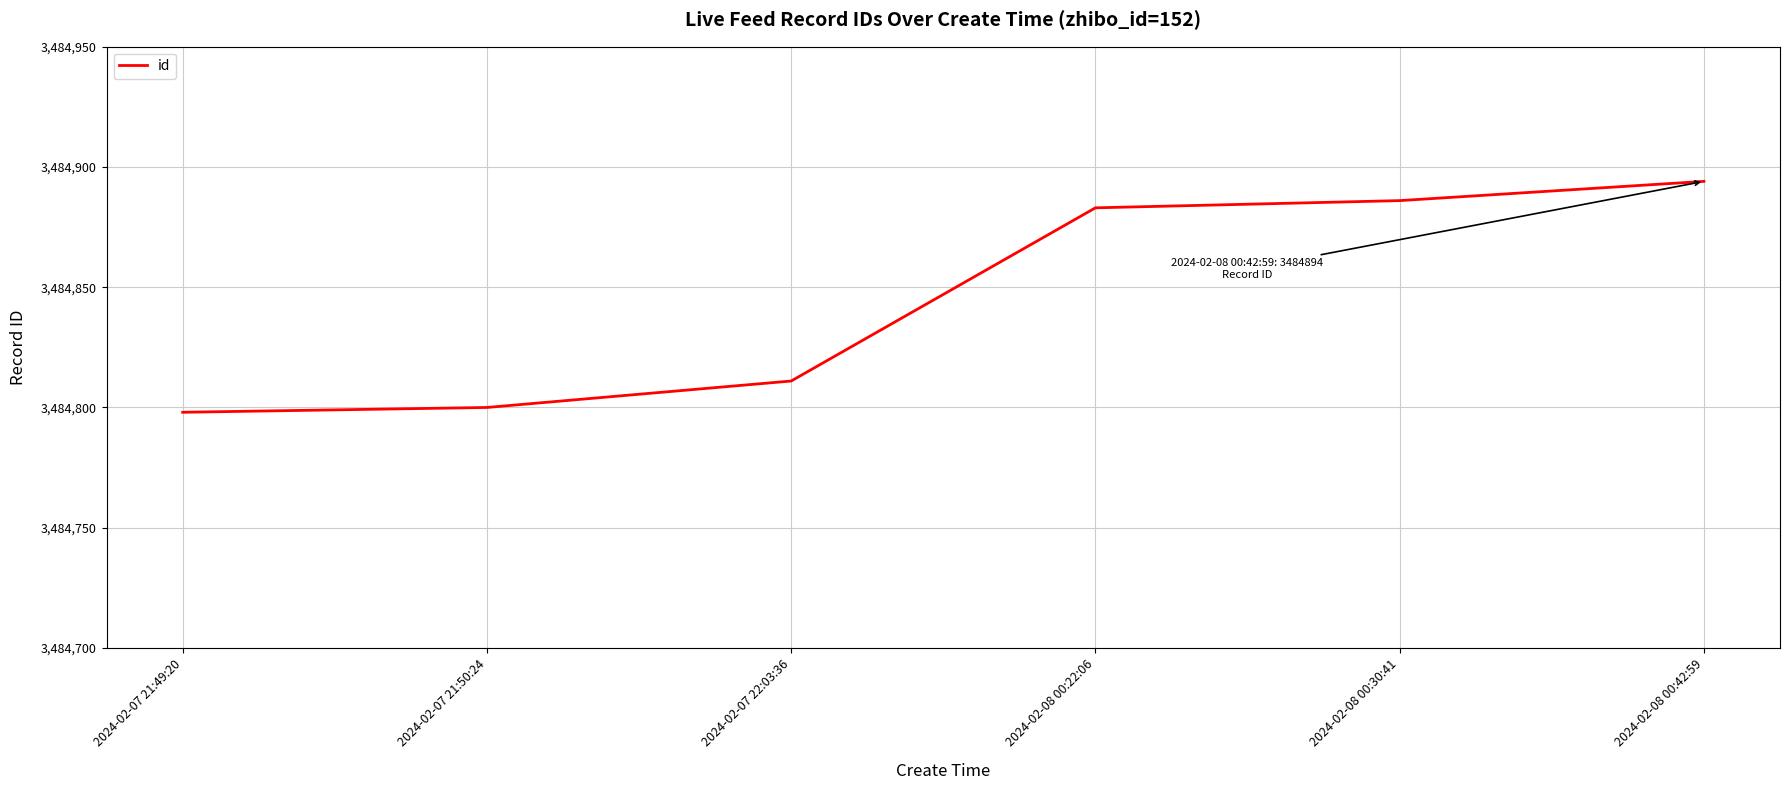

What is the smallest value displayed?

3484798